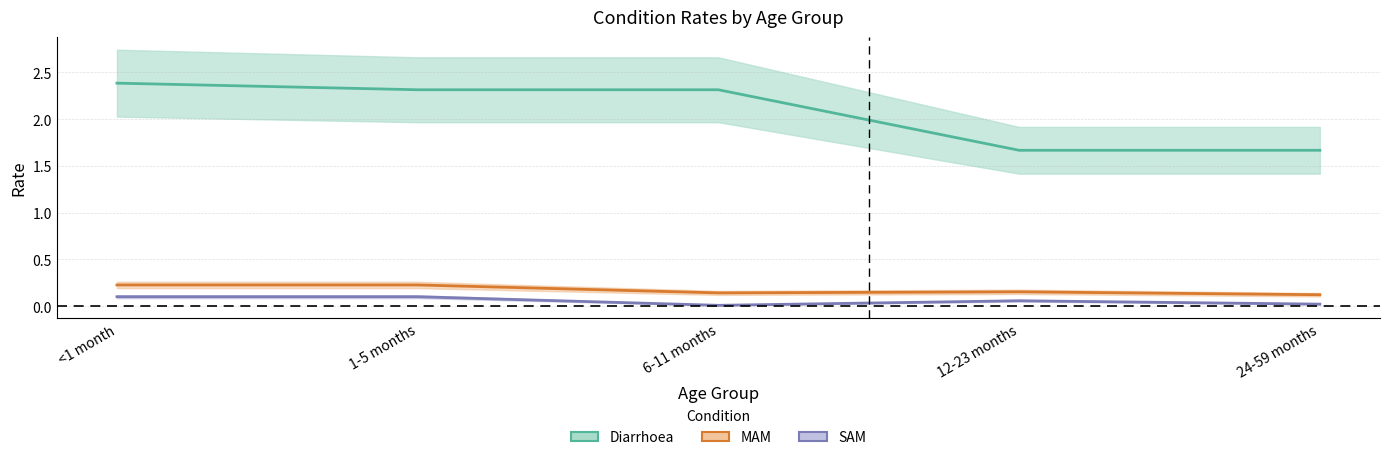

Reading right to left, list all the values displayed in this chart.

Diarrhoea: 24-59 months=1.7	12-23 months=1.7	6-11 months=2.3	1-5 months=2.3	<1 month=2.4
MAM: 24-59 months=0.1	12-23 months=0.2	6-11 months=0.1	1-5 months=0.2	<1 month=0.2
SAM: 24-59 months=0.0	12-23 months=0.1	6-11 months=0.0	1-5 months=0.1	<1 month=0.1